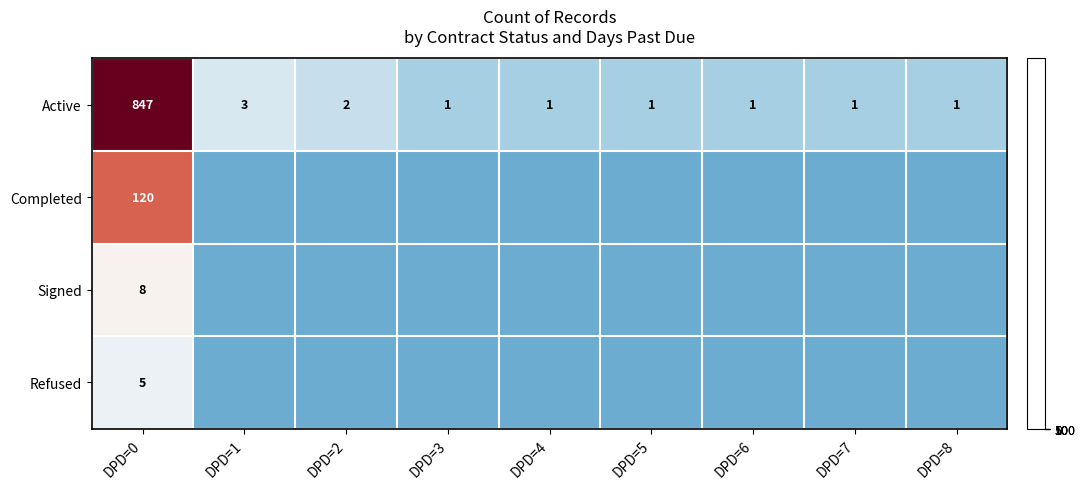

Where is Active nearest to the value 424?

DPD=1